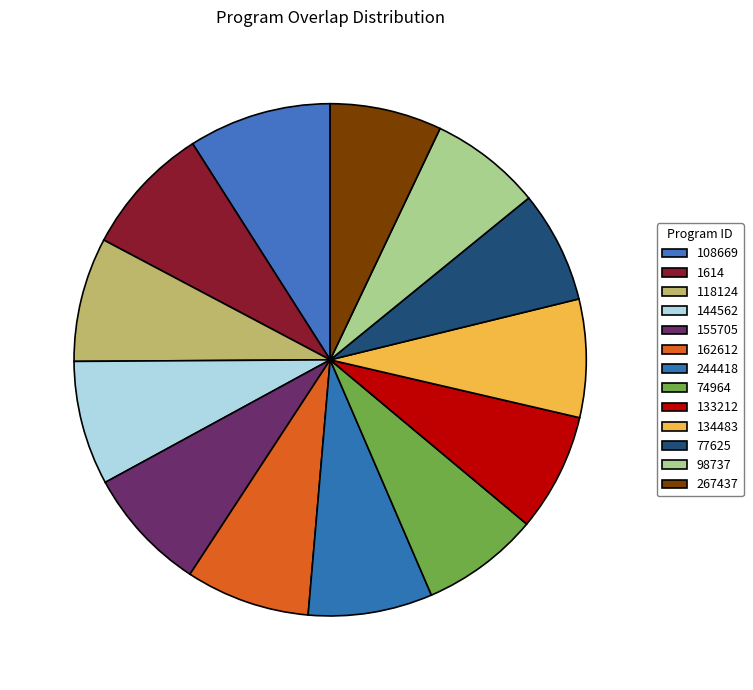

True or false: 74964 accounts for 7% of the total.

True